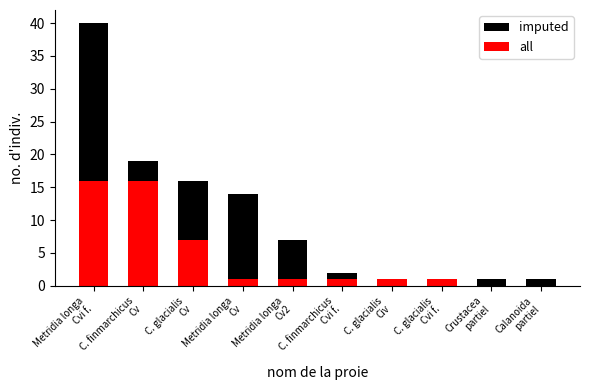

List the series in order of their overall mean, lowest first.

all, imputed